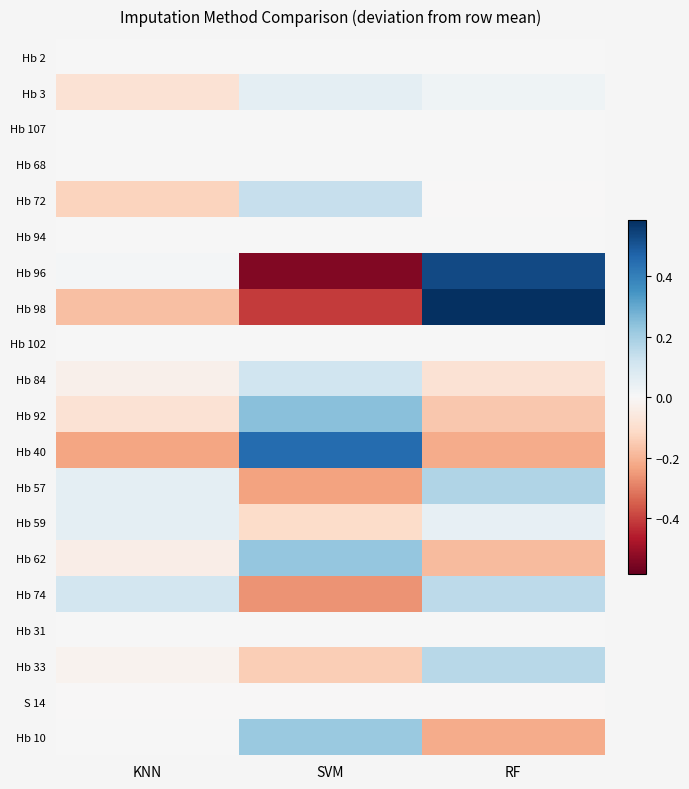

What is the maximum value shown in the chart?

0.6